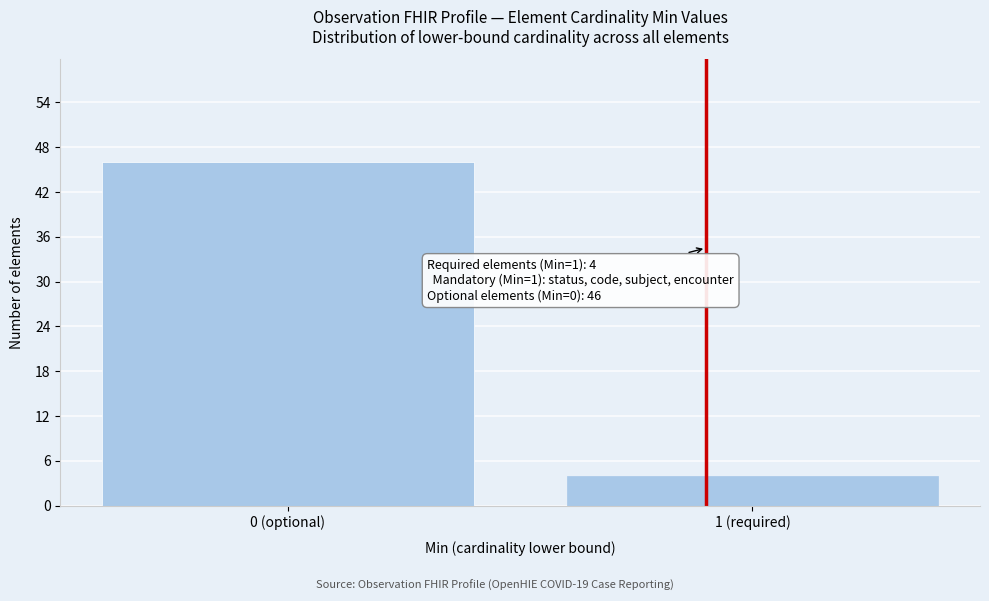

Reading right to left, extract all data points from this chart.

1 (required)=4	0 (optional)=46